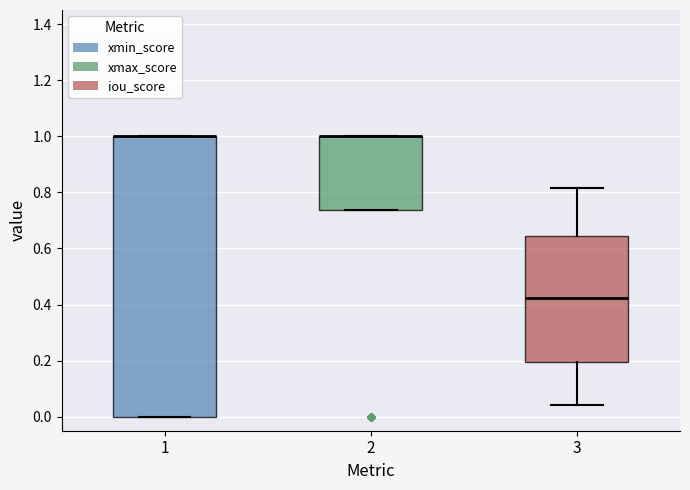

Where is the upper edge of the box at x = 1 on the y-axis? The values are not printed on the chart, so give them approximately, as read against the axis.

1.00